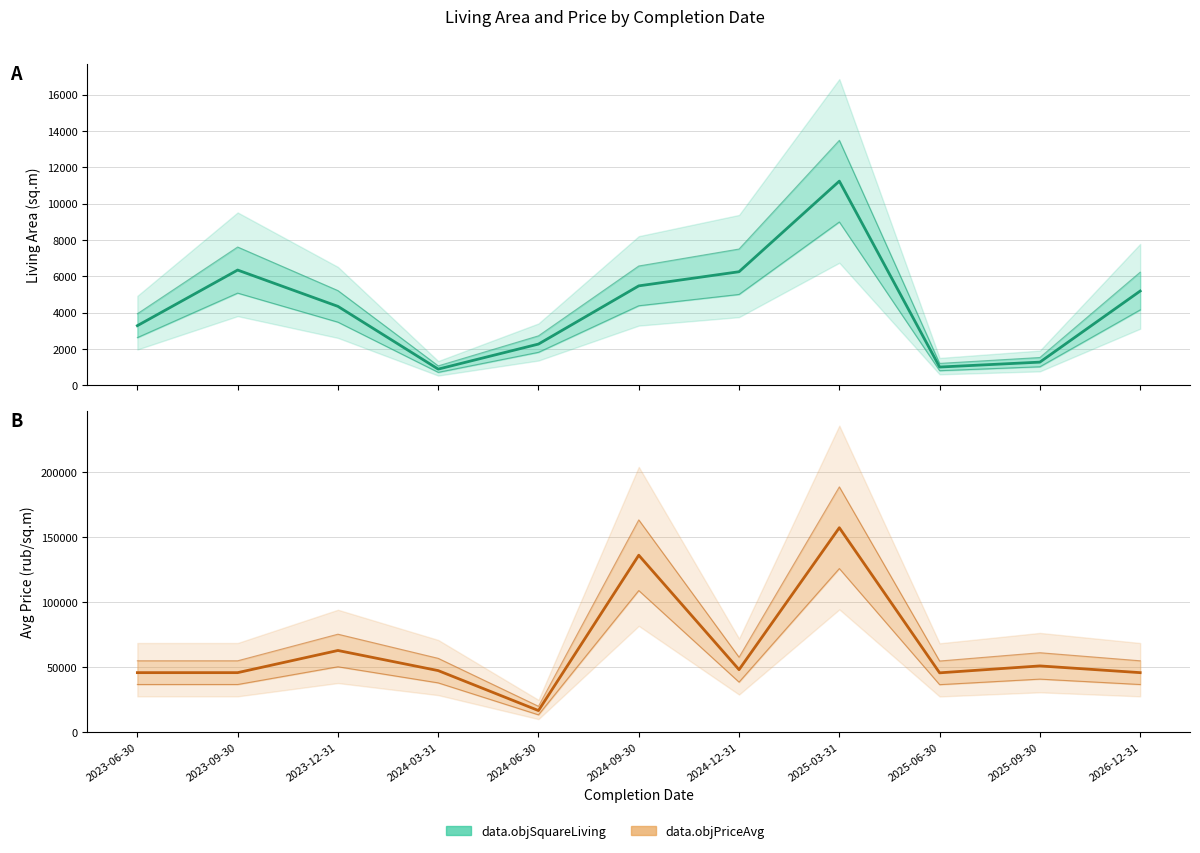

How many interior local peaks does the data.objPriceAvg series have?

4